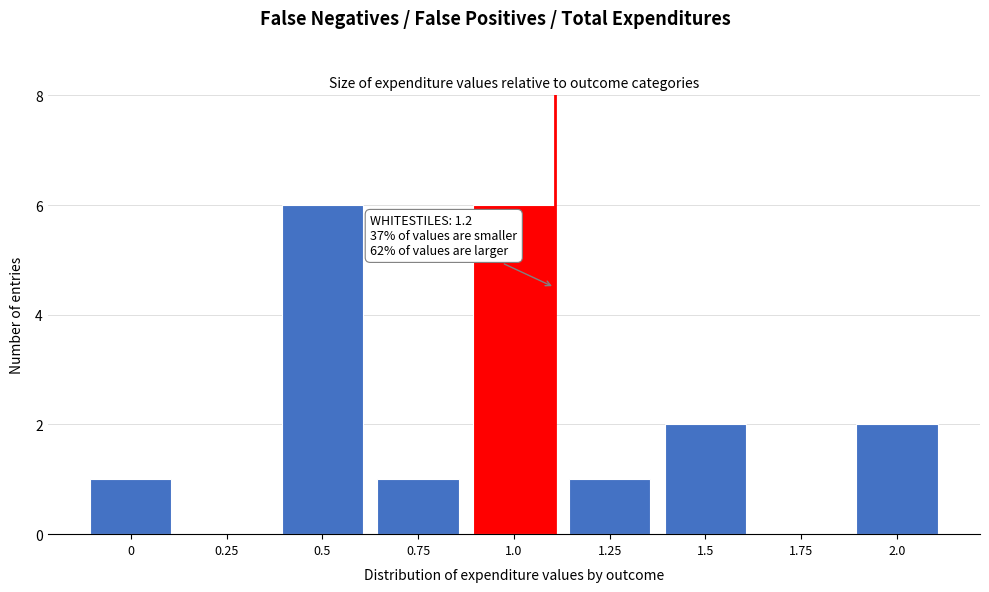

Reading left to right, what are all the values shown in this chart?

0=1	0.25=0	0.5=6	0.75=1	1.0=6	1.25=1	1.5=2	1.75=0	2.0=2